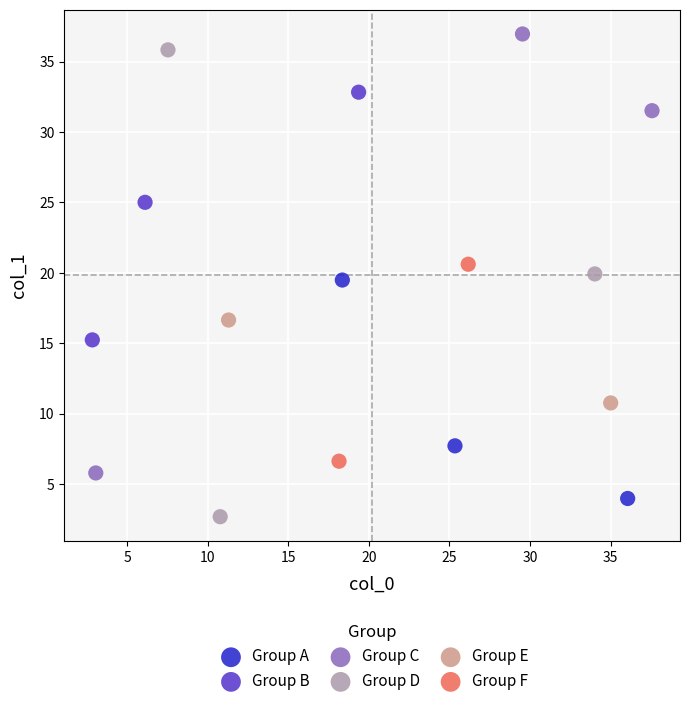

Which series has the largest Y range (max minus min)?

Group D